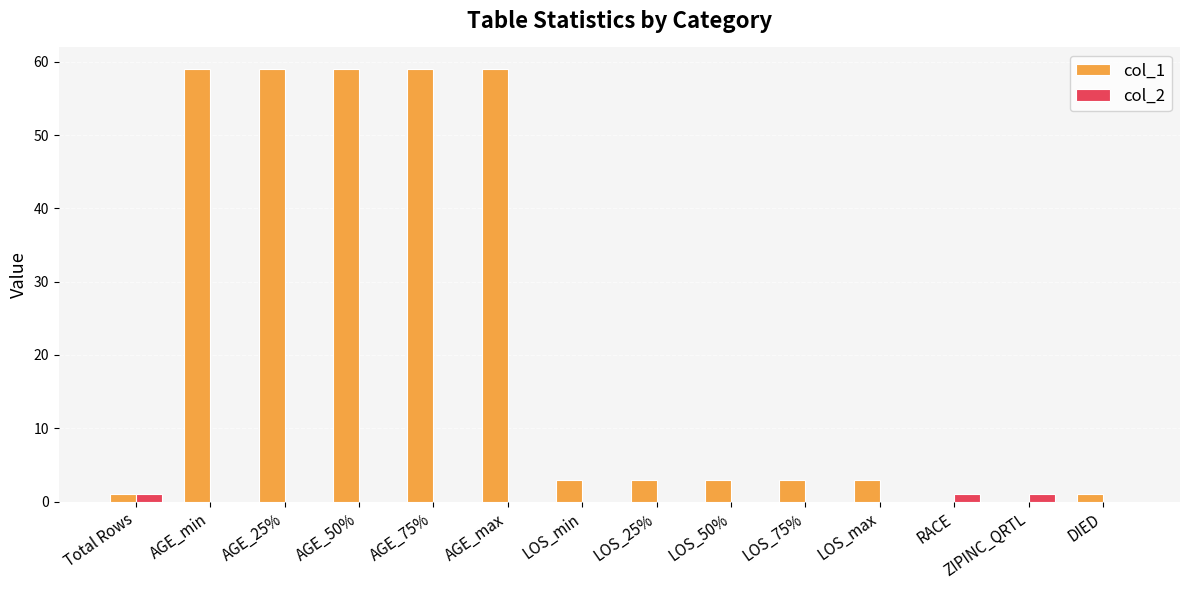

Is it true that col_2 equals 0 at LOS_min?

True